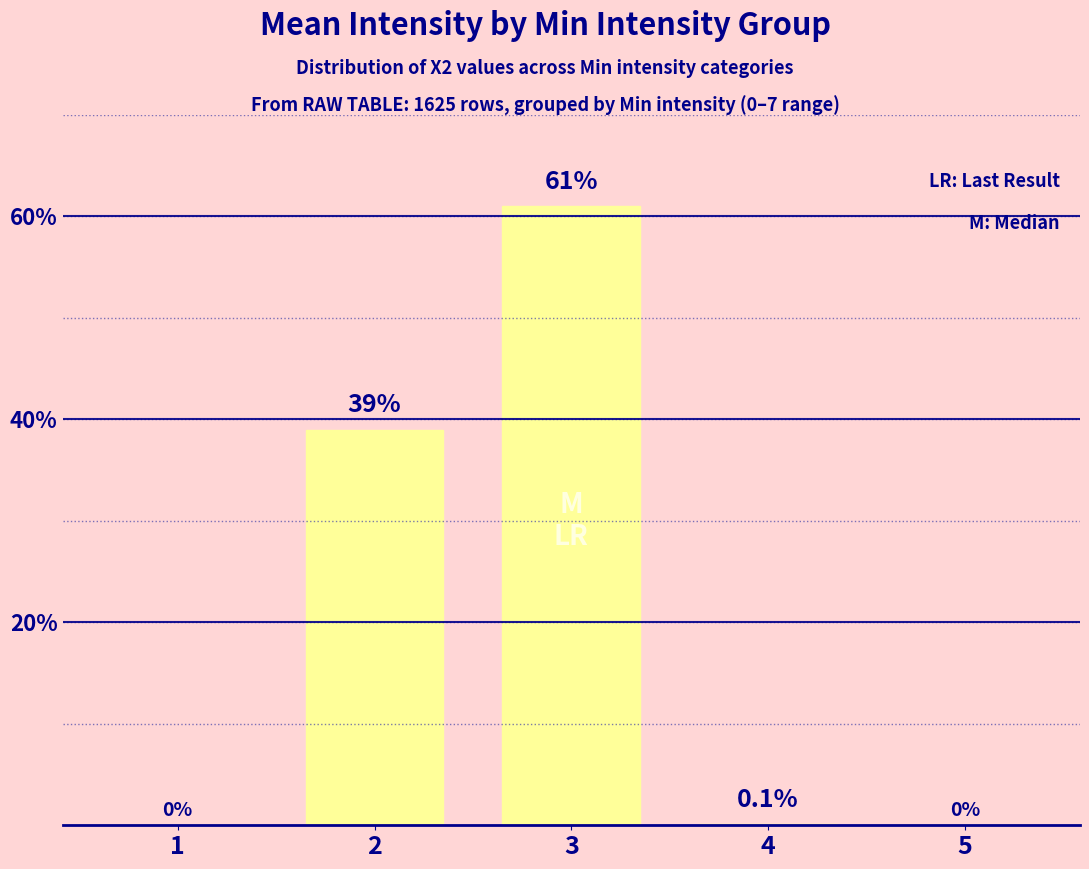

What is the change in value from 1 to 3?

+61.0